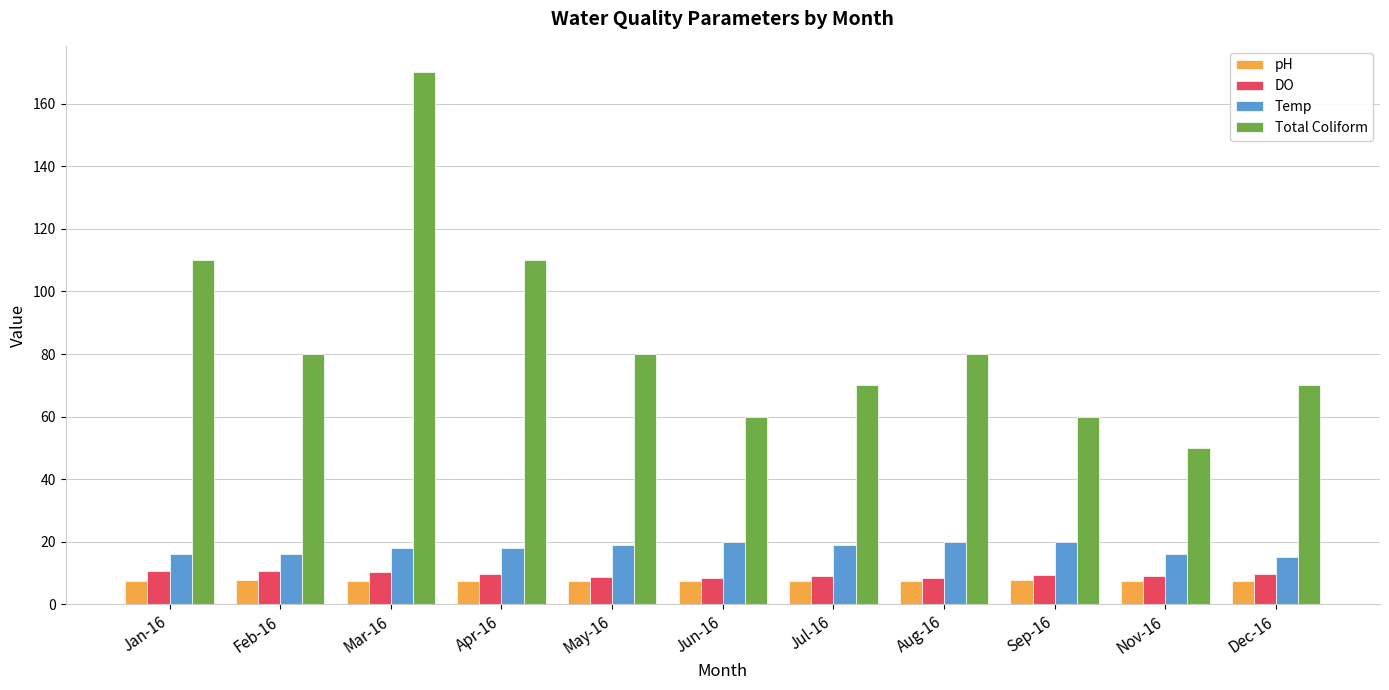

Does the chart contain stacked bars?

No